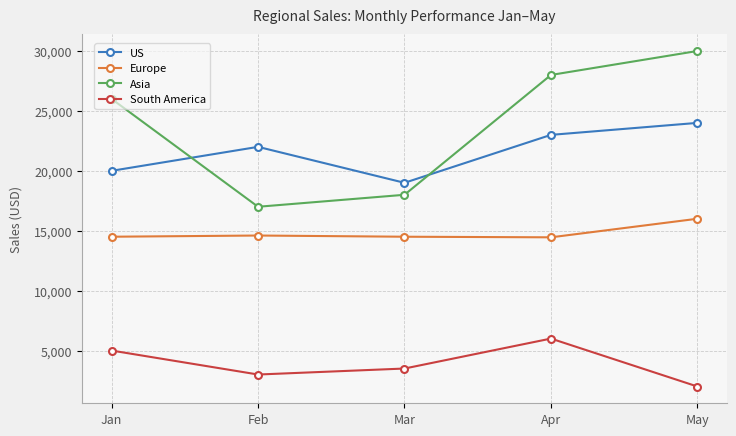

Rank the series by their maximum value, from lowest to highest.

South America, Europe, US, Asia